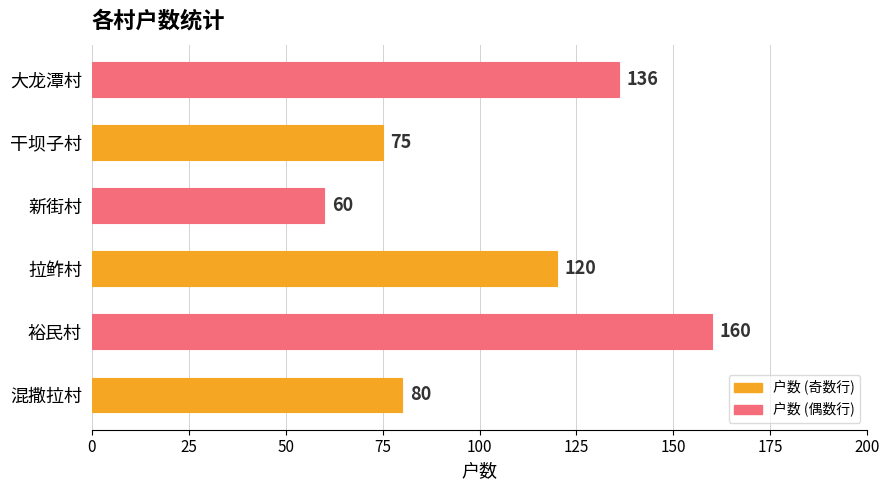

What is the change in value from 混撒拉村 to 新街村?

-20